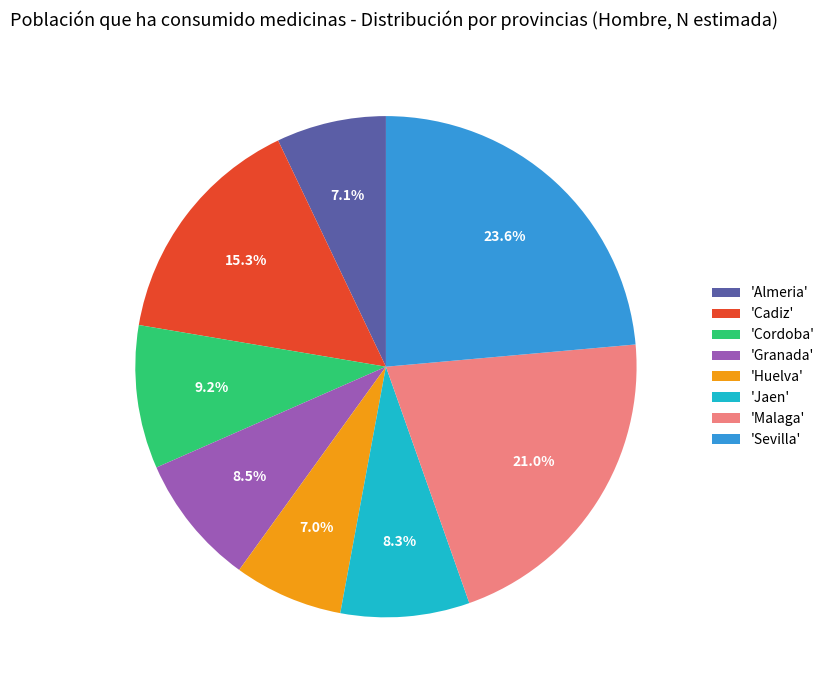

Is there any slice that represents more than half of the pie?

No